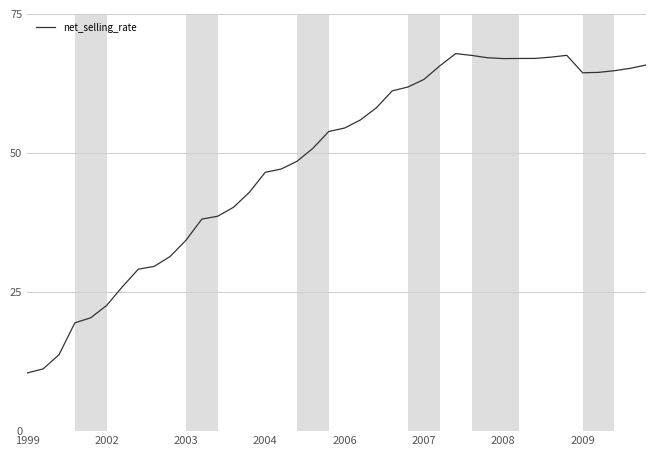

What is the difference between the maximum and minimum values?

57.4